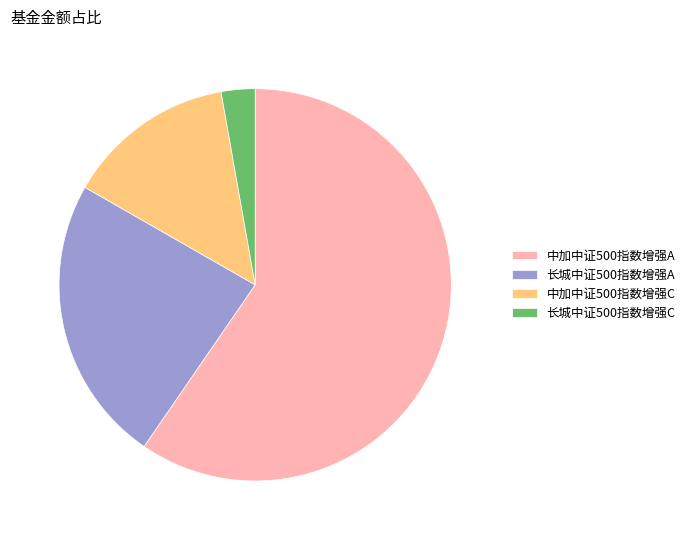

True or false: 中加中证500指数增强C accounts for 14% of the total.

True